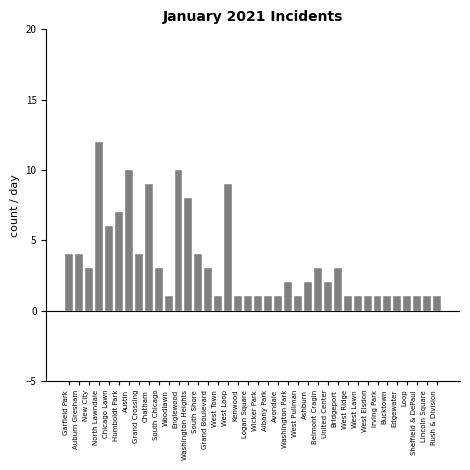

What is the change in value from Grand Crossing to Lincoln Square?

-3